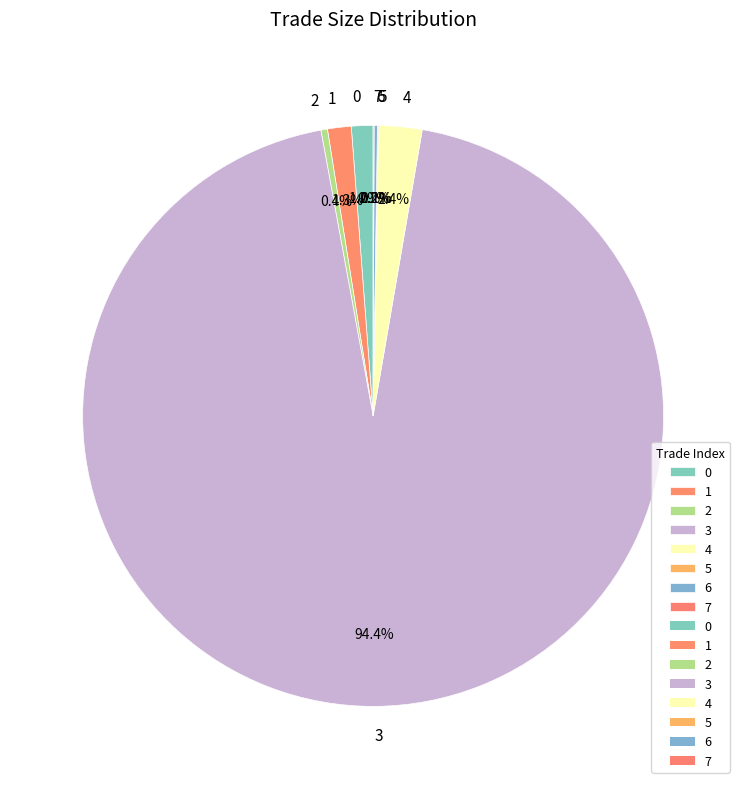

What is the majority slice?

3